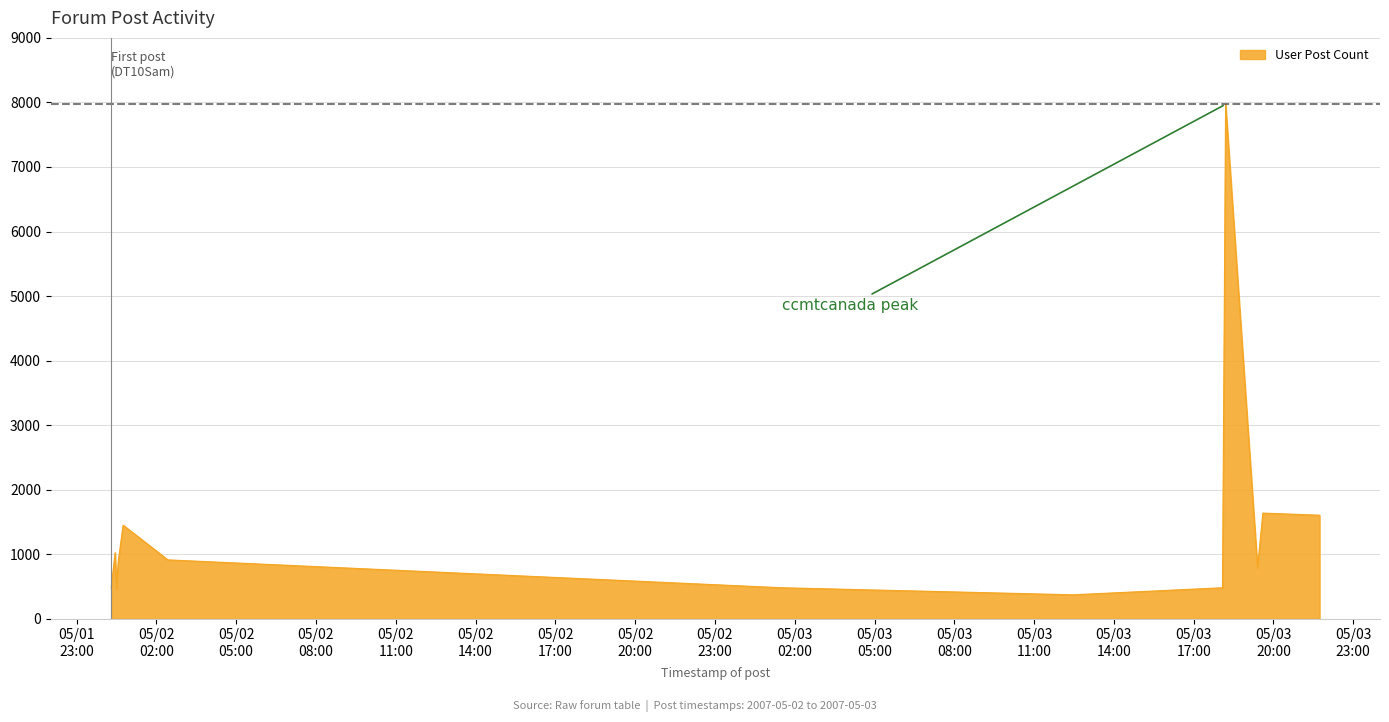

What is the difference between the maximum and minimum values?

7600